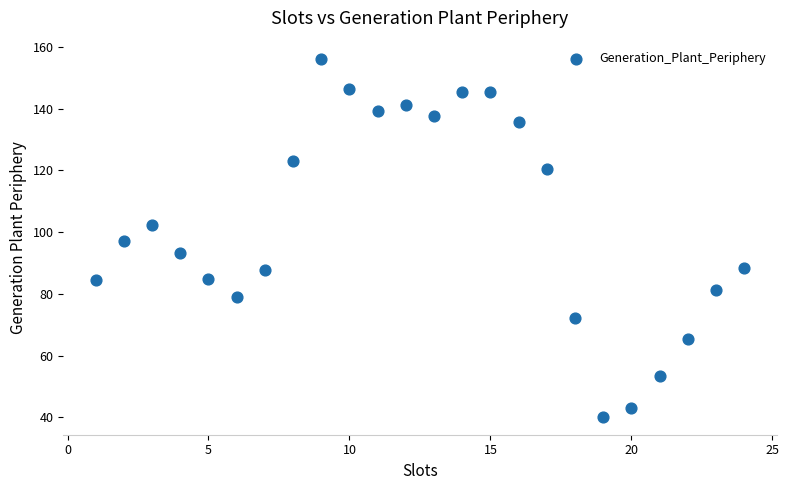

What is the range of X values (max minus min)?

23.0